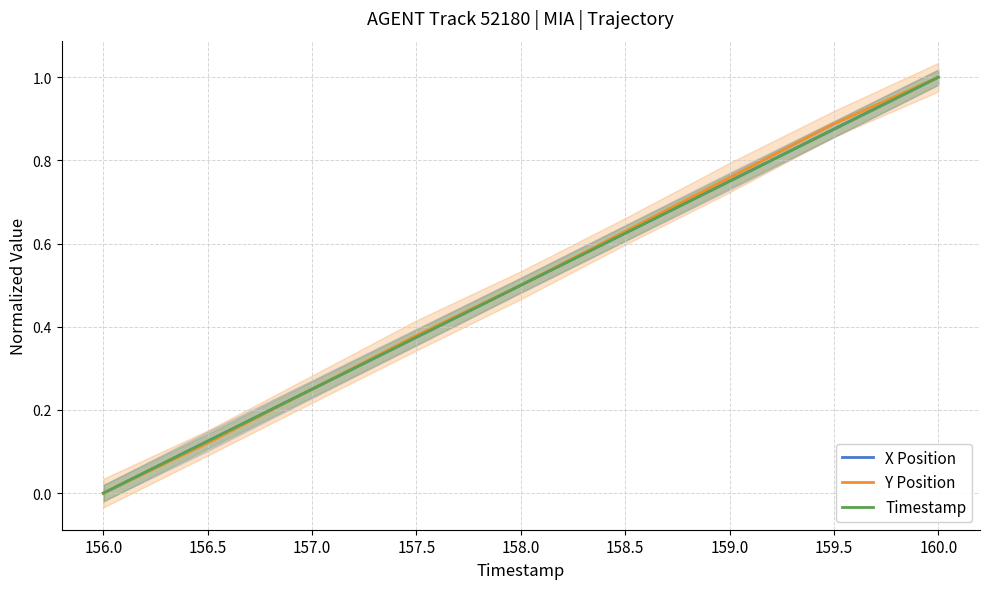

What is the difference between the maximum and minimum values in the X Position series?

1.0